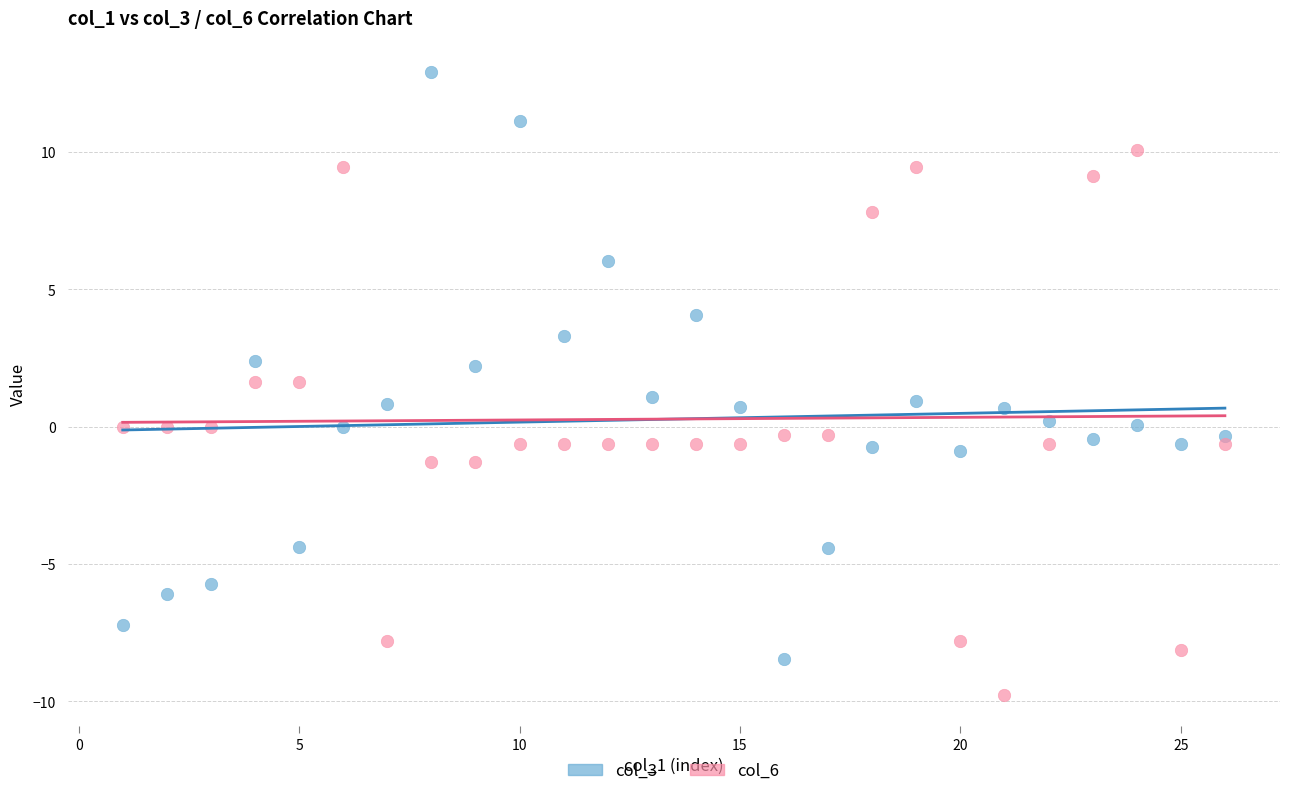

Which series contains the lowest Y value?

col_6